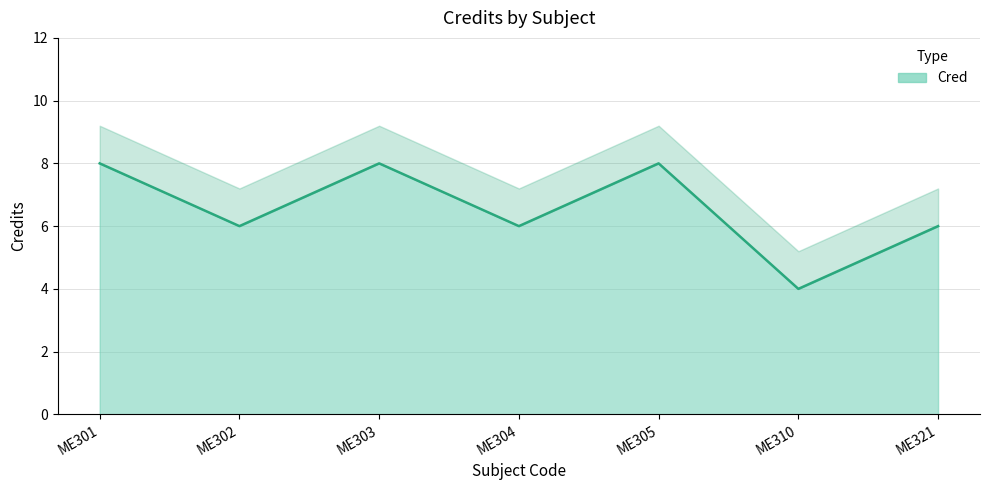

Which category has the highest value across all series?

ME301